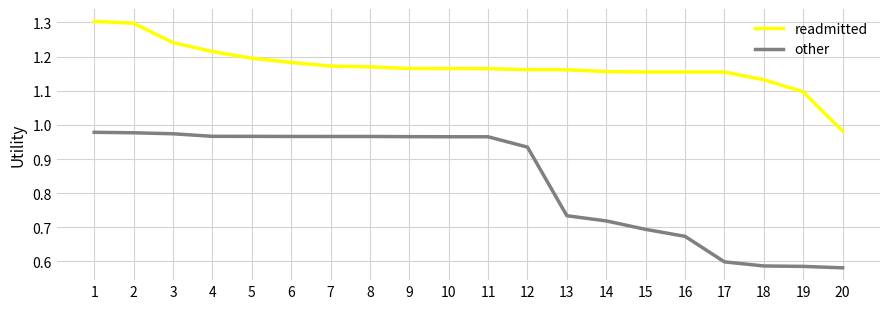

What is the highest value of the readmitted series?

1.3